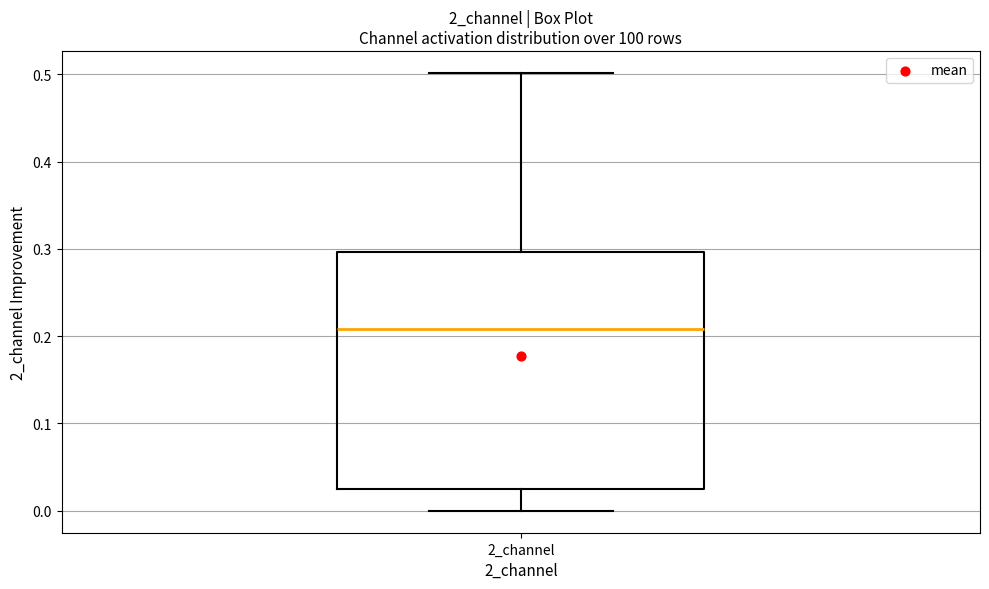

Where is the lower edge of the box for 2_channel on the y-axis? The values are not printed on the chart, so give them approximately, as read against the axis.

0.02